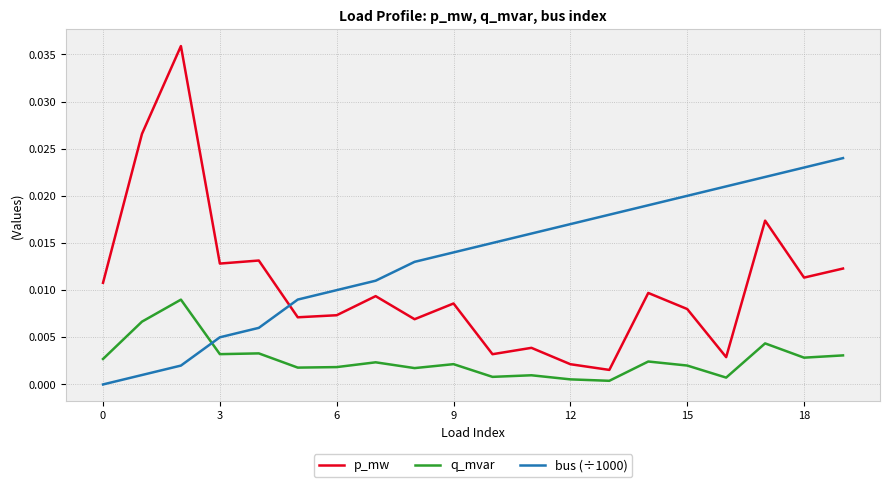

What are all the series names shown in the legend?

p_mw, q_mvar, bus (÷1000)